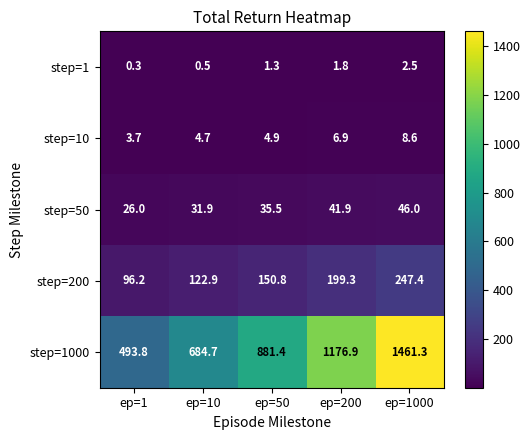

Is it true that step=1000 equals 1461.3 at ep=1000?

True